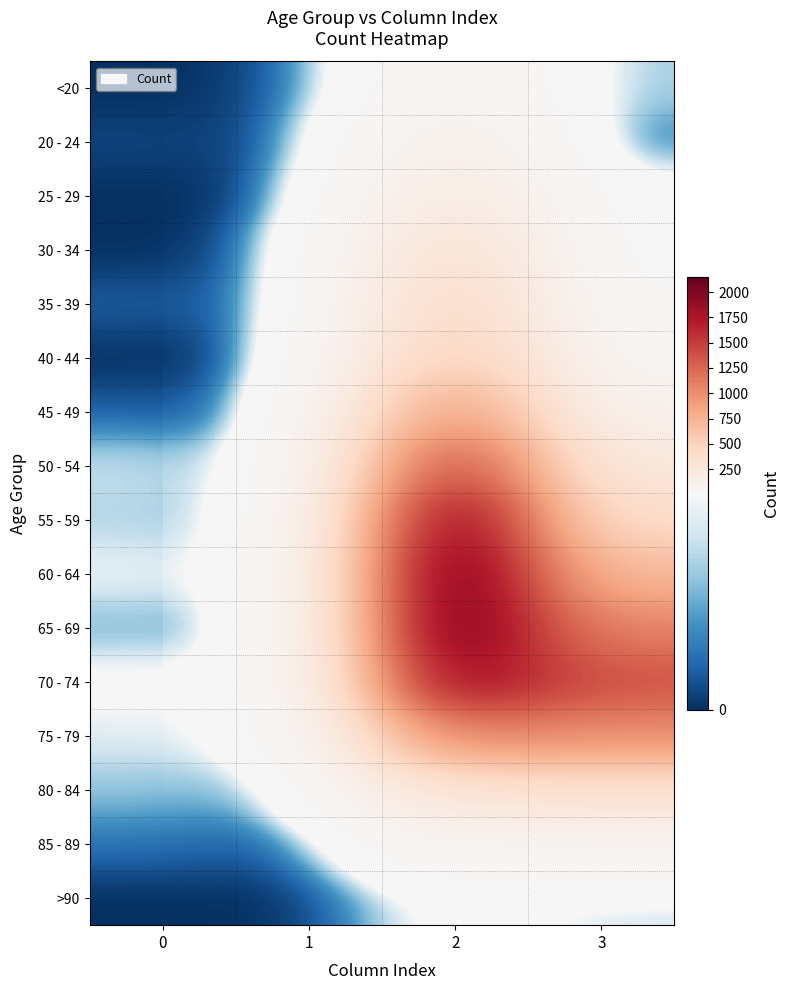

What is the difference between the highest and lowest values at 2?

2136